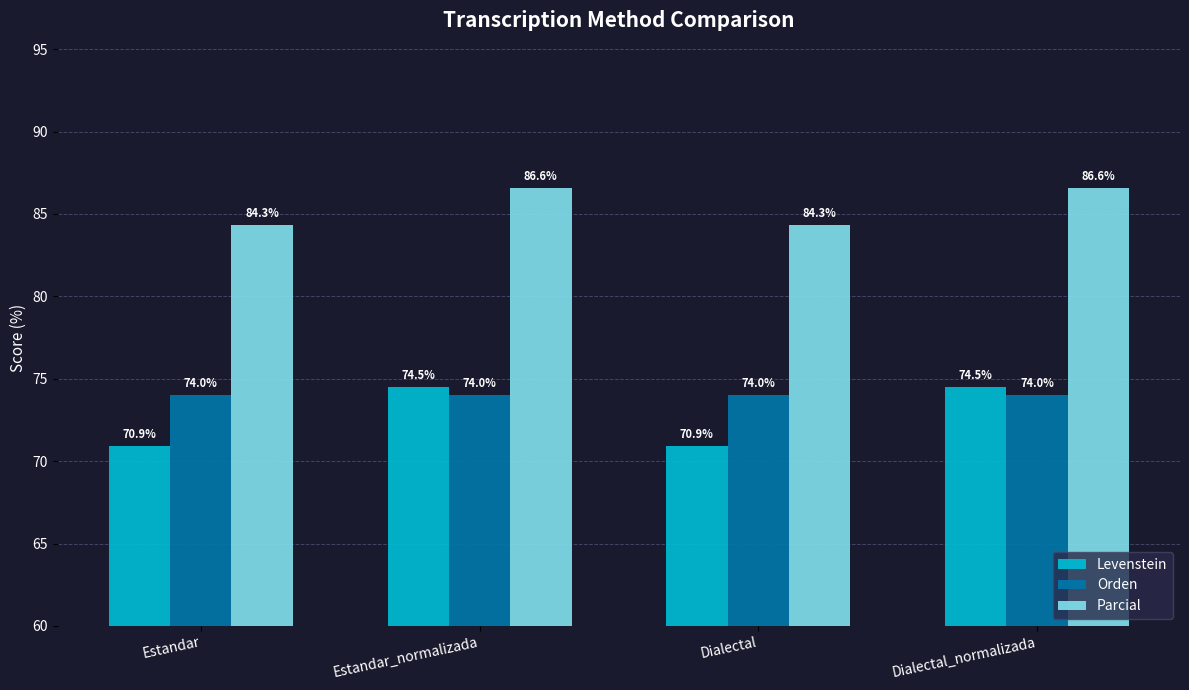

The Levenstein series shows 70.9 at Estandar. True or false?

True